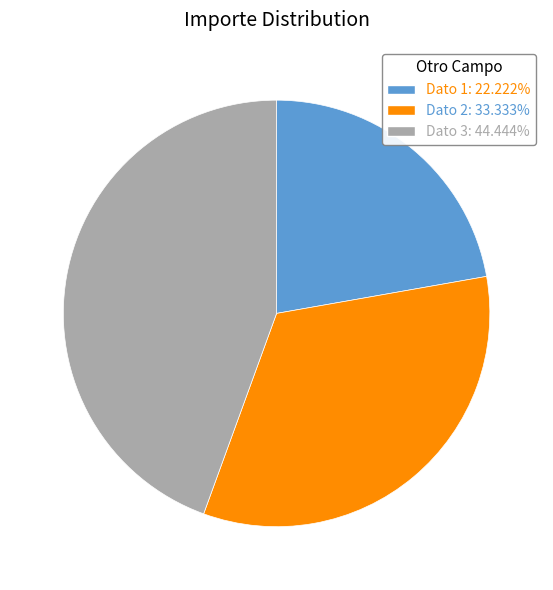

What is the ratio of the value at Dato 3 to the value at Dato 2?

1.3